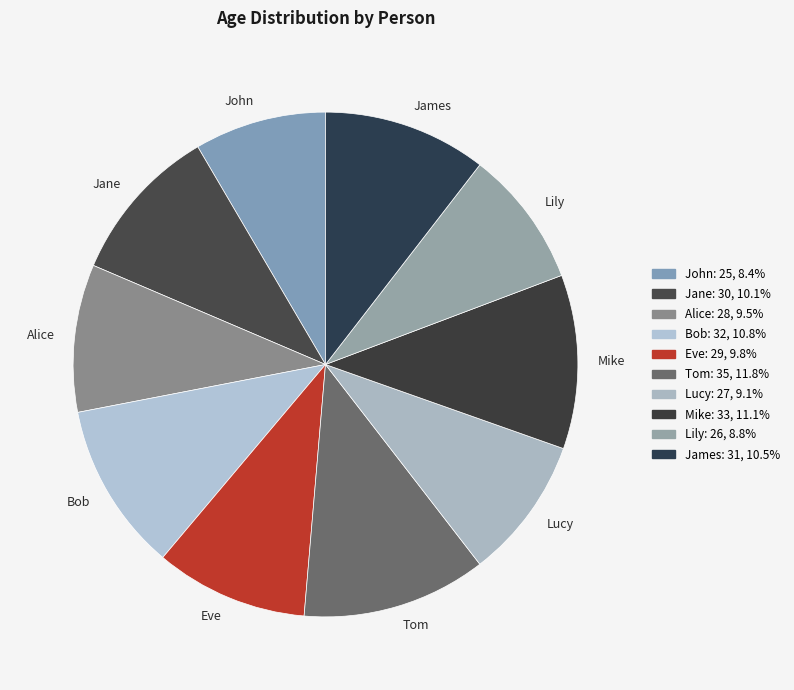

Combined, do Eve and Mike account for over 50%?

No